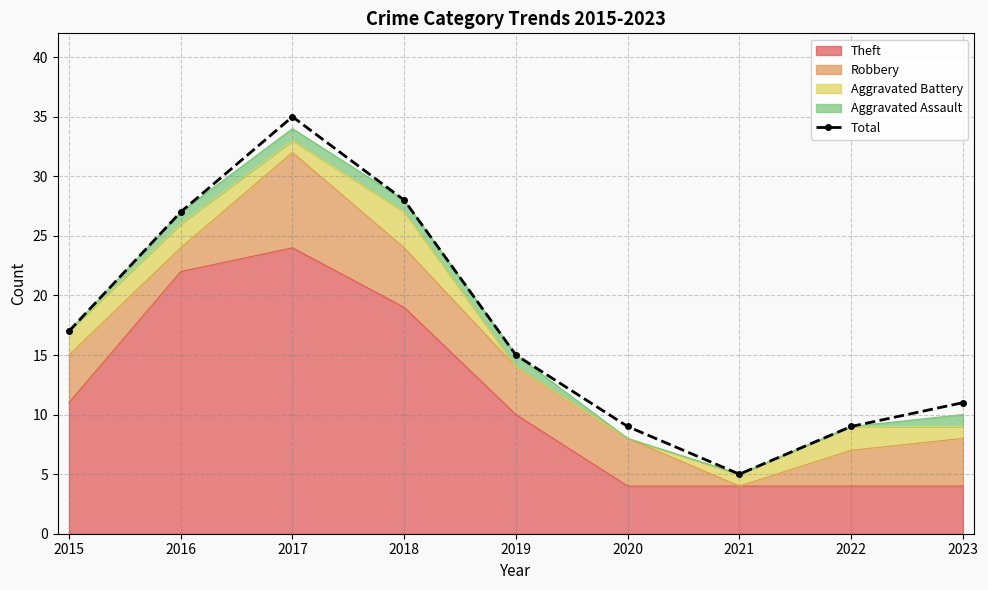

Read the value at 2017, to the nearest 10.

40